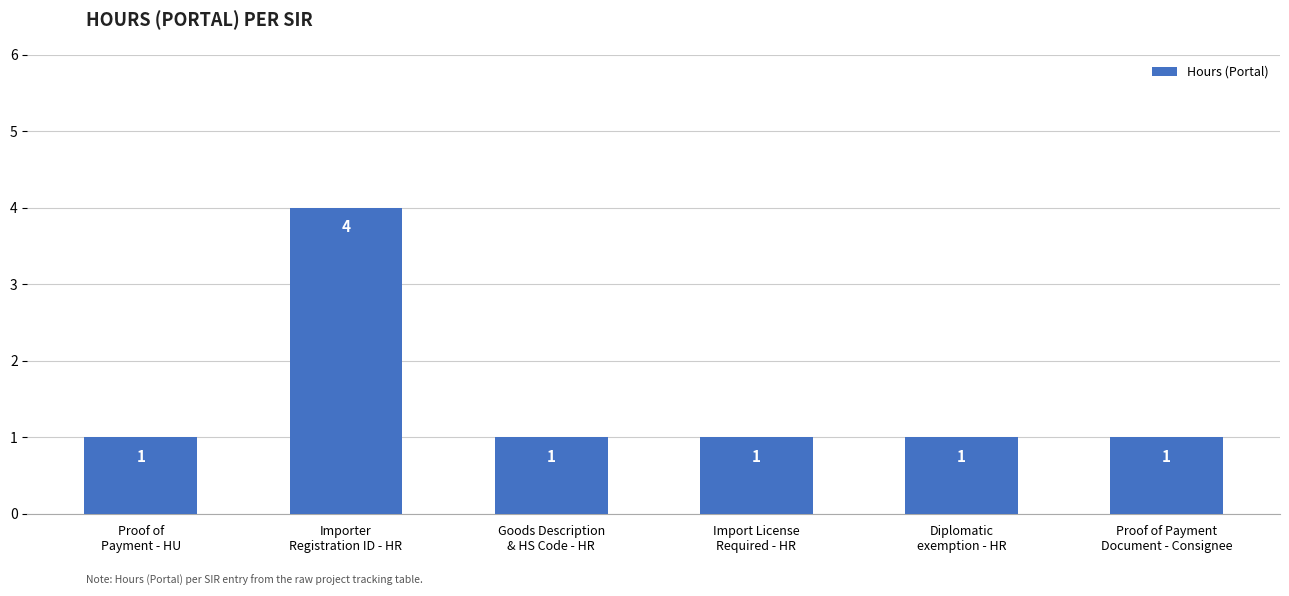

Is it true that the value at Proof of
Payment - HU is 2?

False